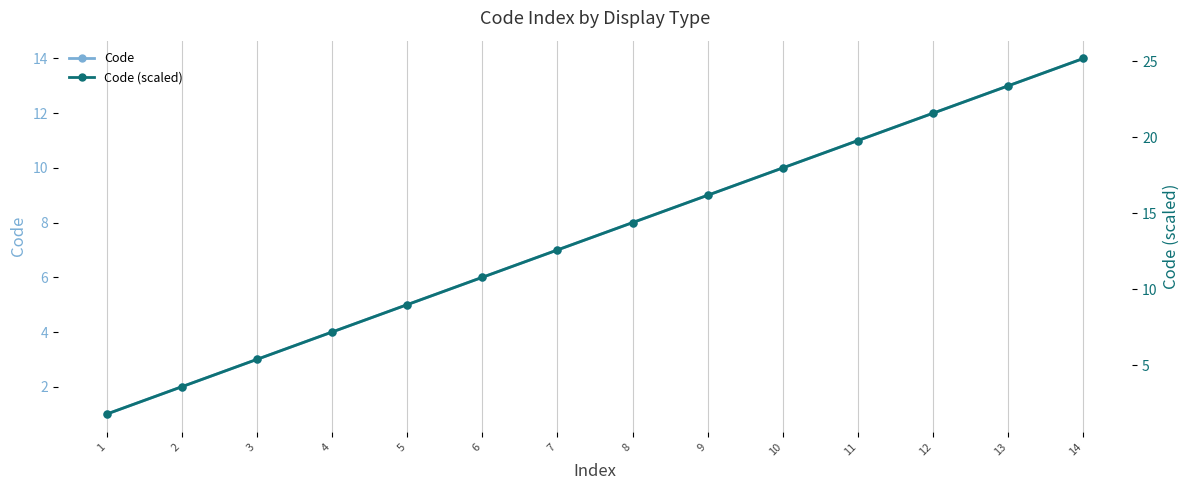

True or false: Code has more than 0 points higher than both neighbors.

False